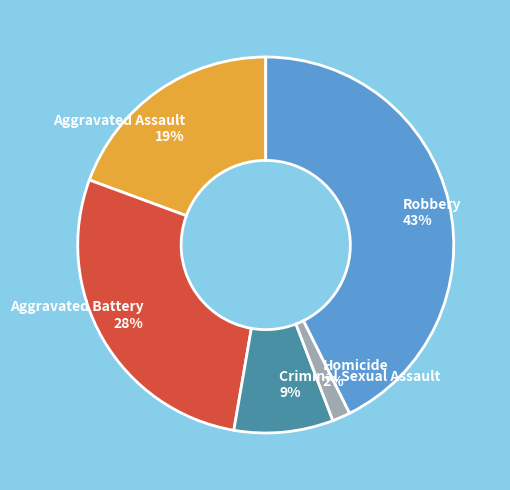

Which has a higher value, Aggravated Battery 28% or Aggravated Assault 19%?

Aggravated Battery 28%